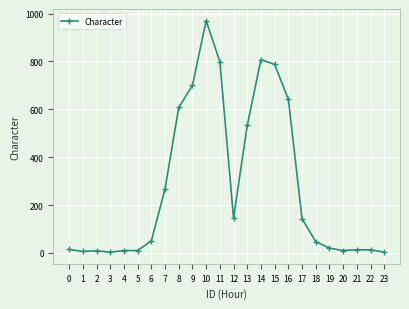

What is the change in value from 8 to 17?

-465